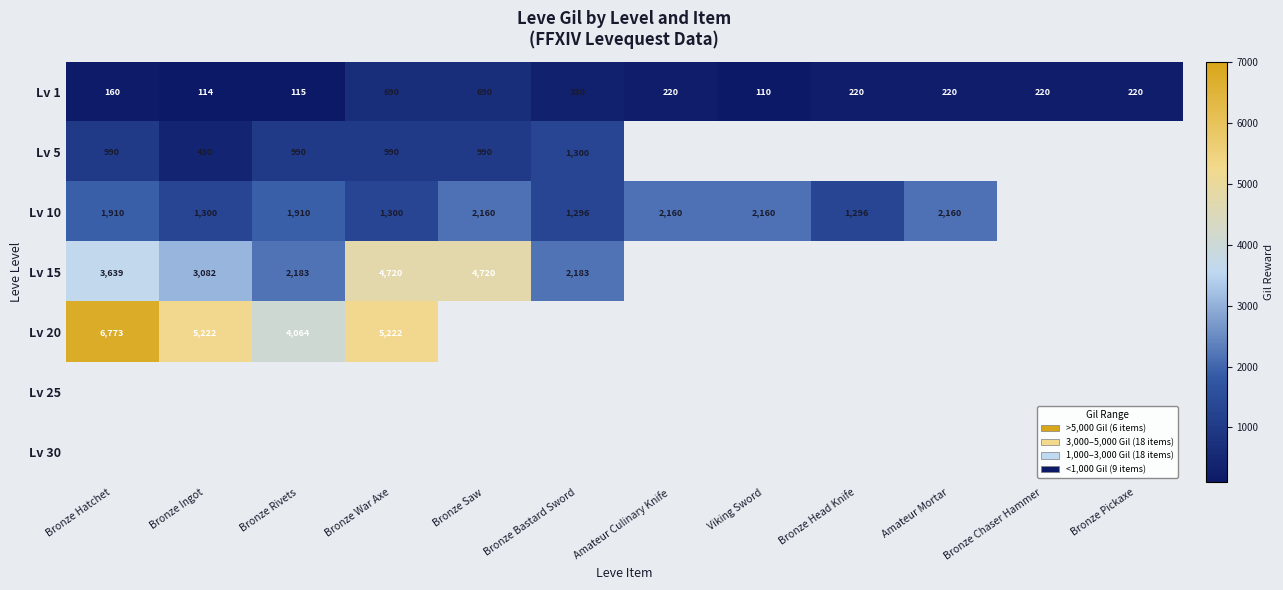

Which has a higher value, Amateur Mortar or Bronze Rivets?

Amateur Mortar